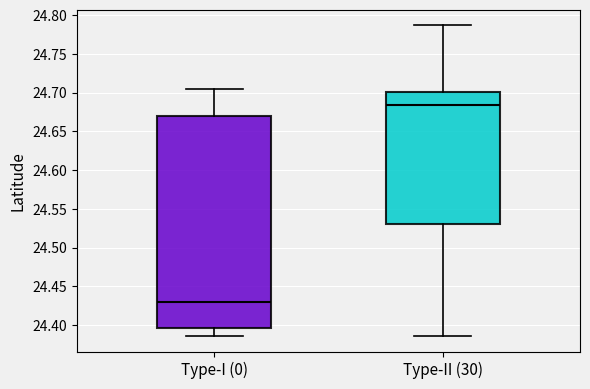

Which box has the highest median line?

Type-II (30)